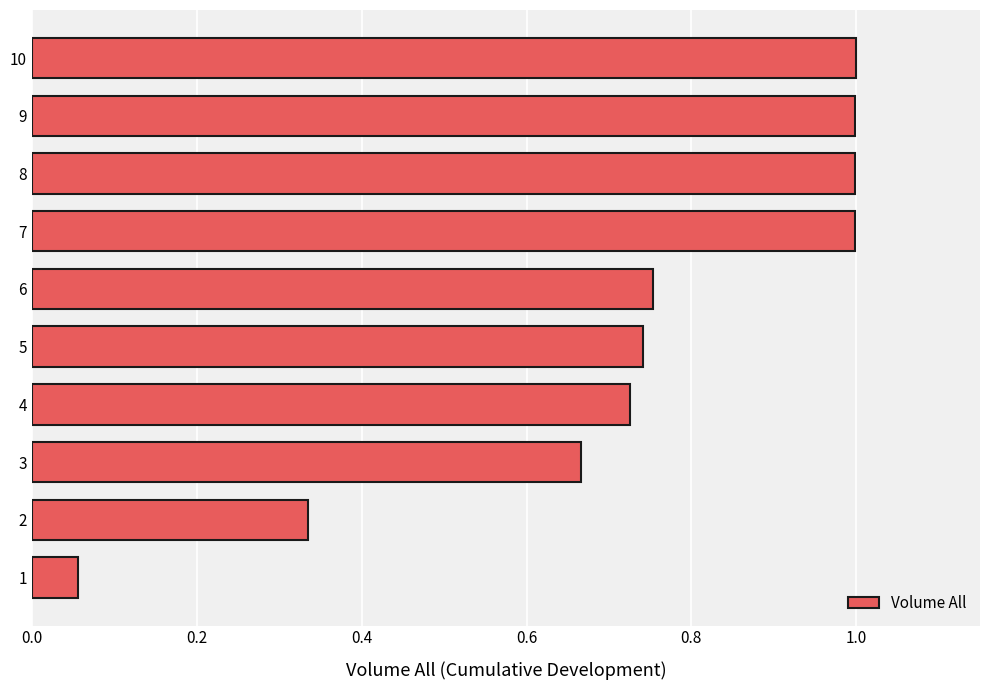

What is the change in value from 3 to 8?

+0.3